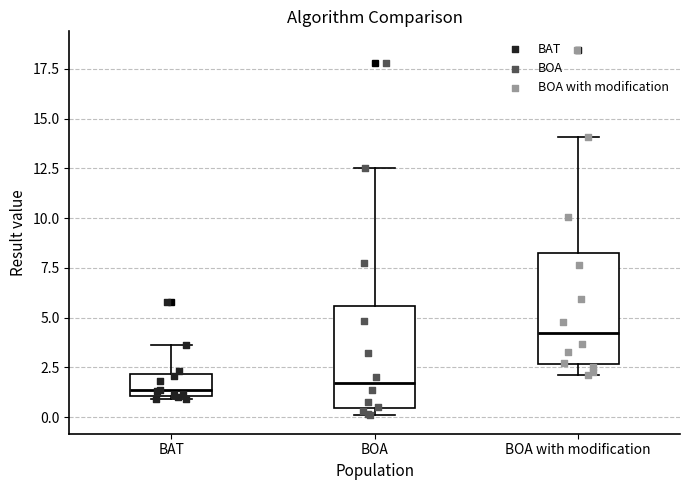

Reading left to right, read every box against the y-axis: the position of its median line, the range the box covers, and the ends of its whiskers. The values are not printed on the chart, so give them approximately, as read against the axis.

BAT: median 1.5, box 1.0 to 2.0, whiskers 1.0 (just below the box's lower edge) to 3.5
BOA: median 1.5, box 0.5 to 5.5, whiskers 0.0 to 12.5
BOA with modification: median 4.0, box 2.5 to 8.0, whiskers 2.0 to 14.0